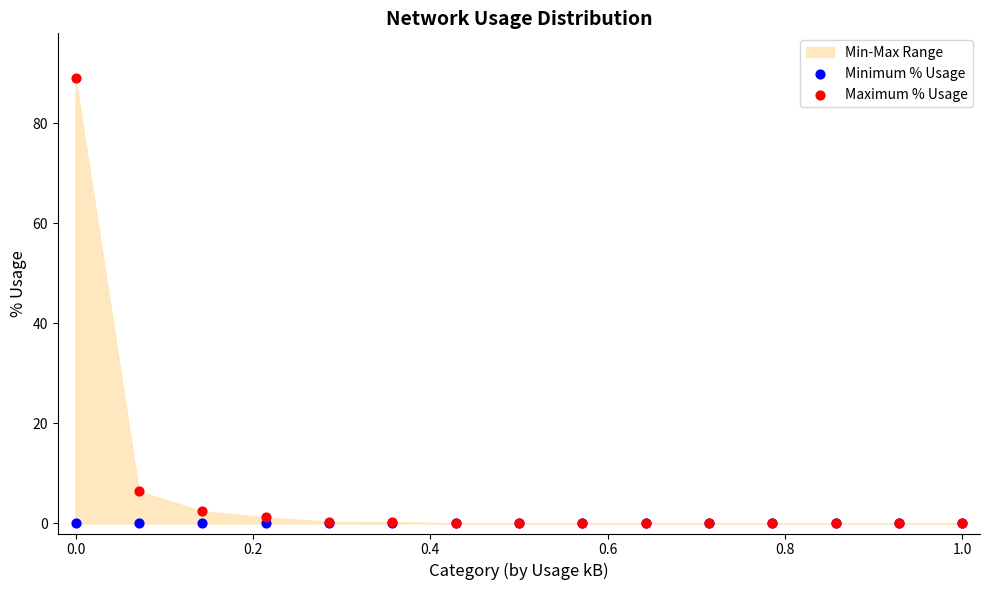

Across all series, what Y value is closest to 44?

6.4